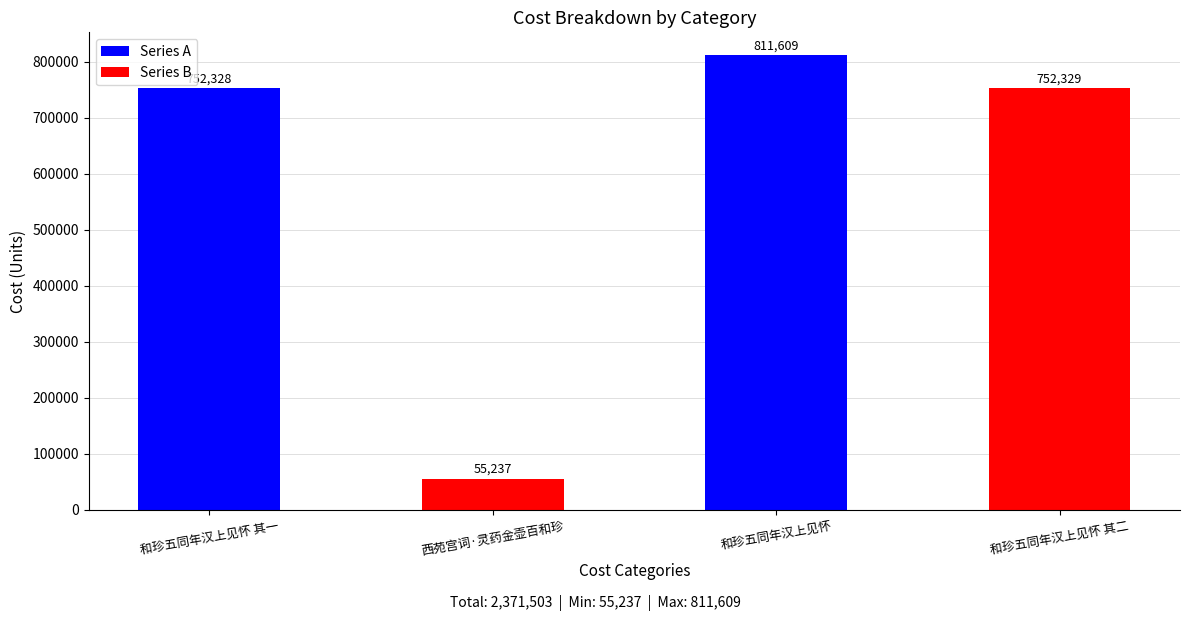

How many data points are less than 752329?

2